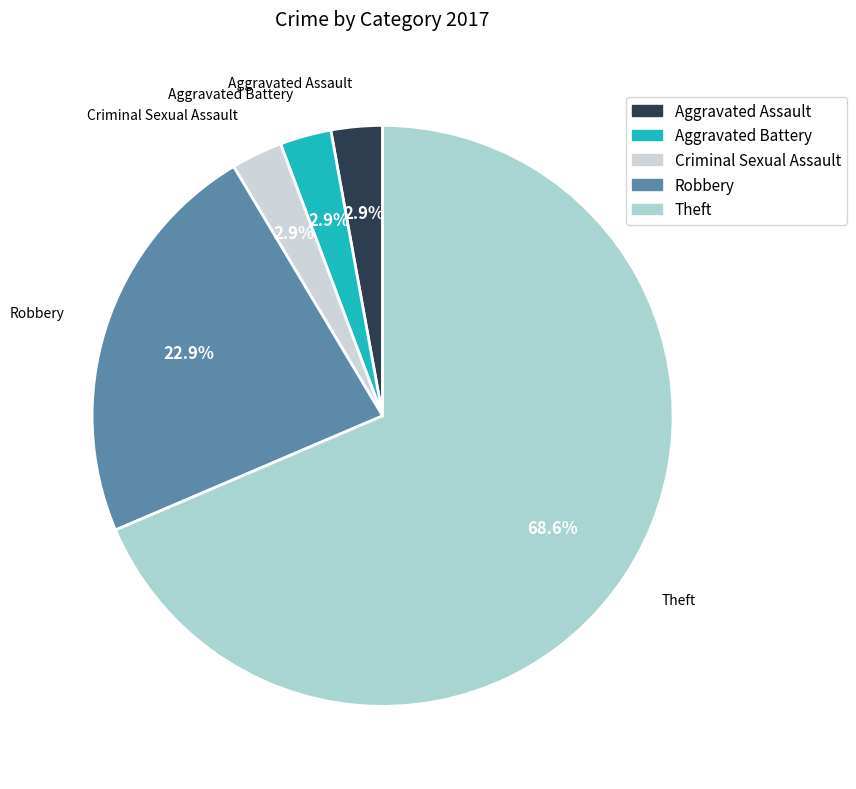

Which category has the smallest portion of the pie?

Aggravated Assault